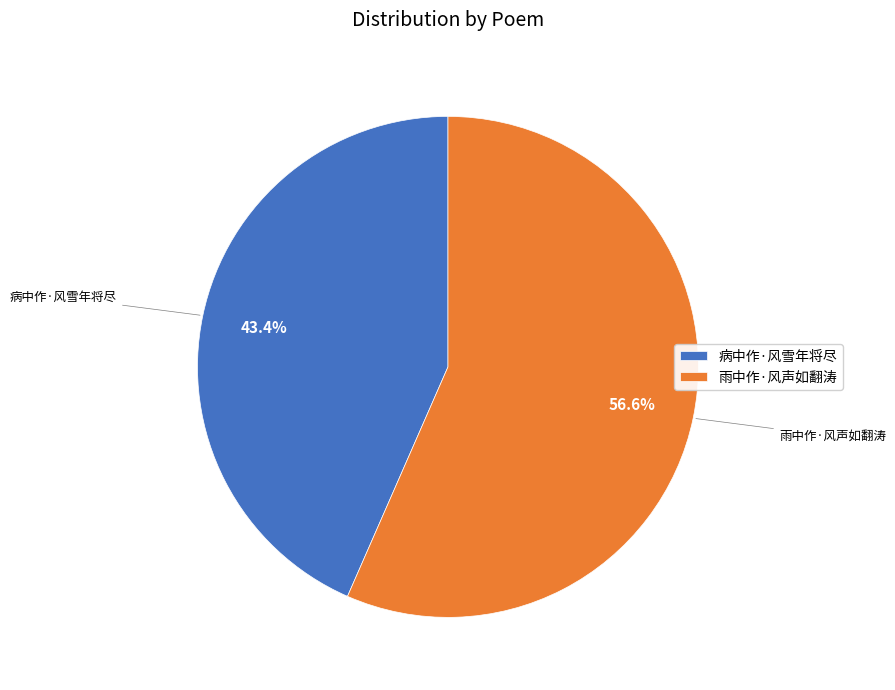

Is 病中作·风雪年将尽 the majority of the pie?

No